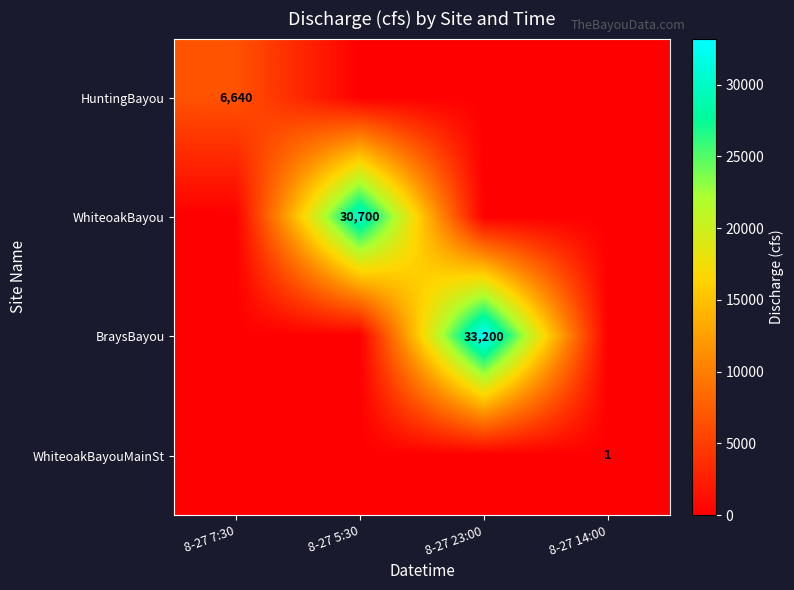

True or false: BraysBayou has a value of 33200 at 8-27 23:00.

True